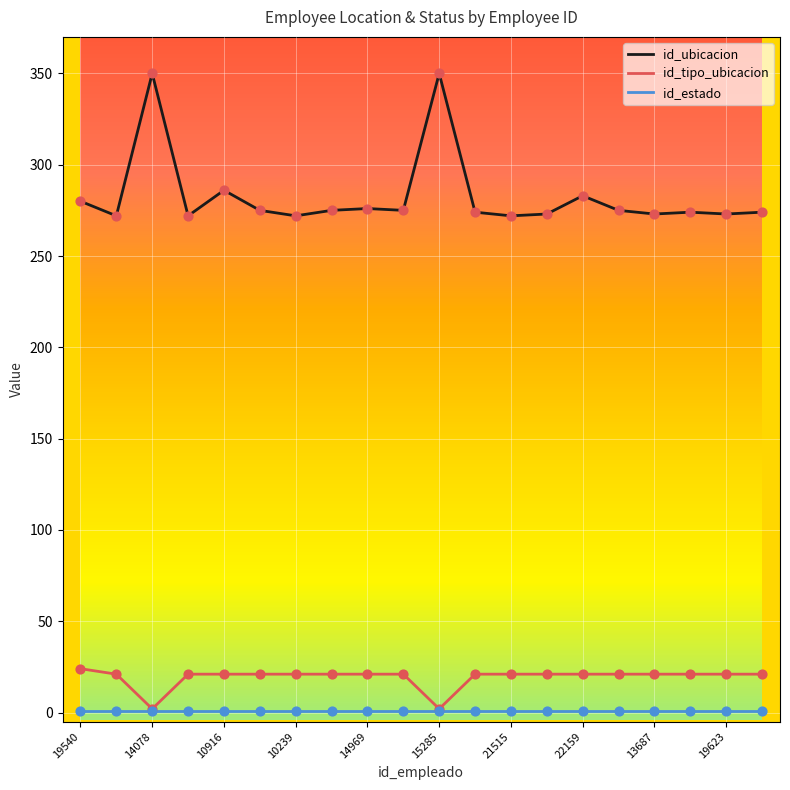

Which series has the largest total across all categories?

id_ubicacion